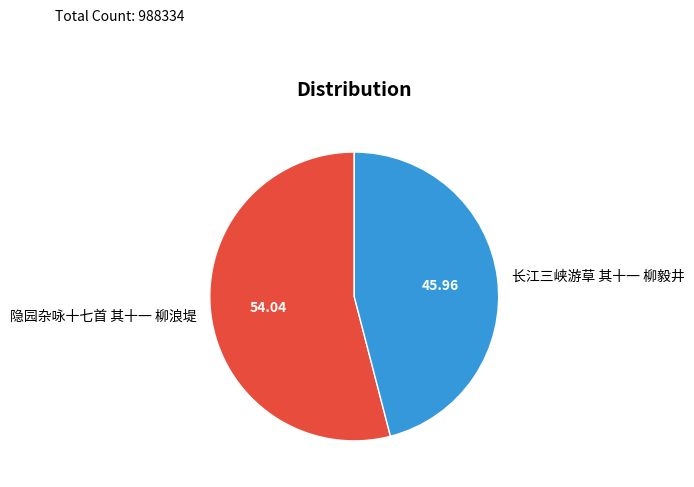

What is the ratio of the value at 隐园杂咏十七首 其十一 柳浪堤 to the value at 长江三峡游草 其十一 柳毅井?

1.2